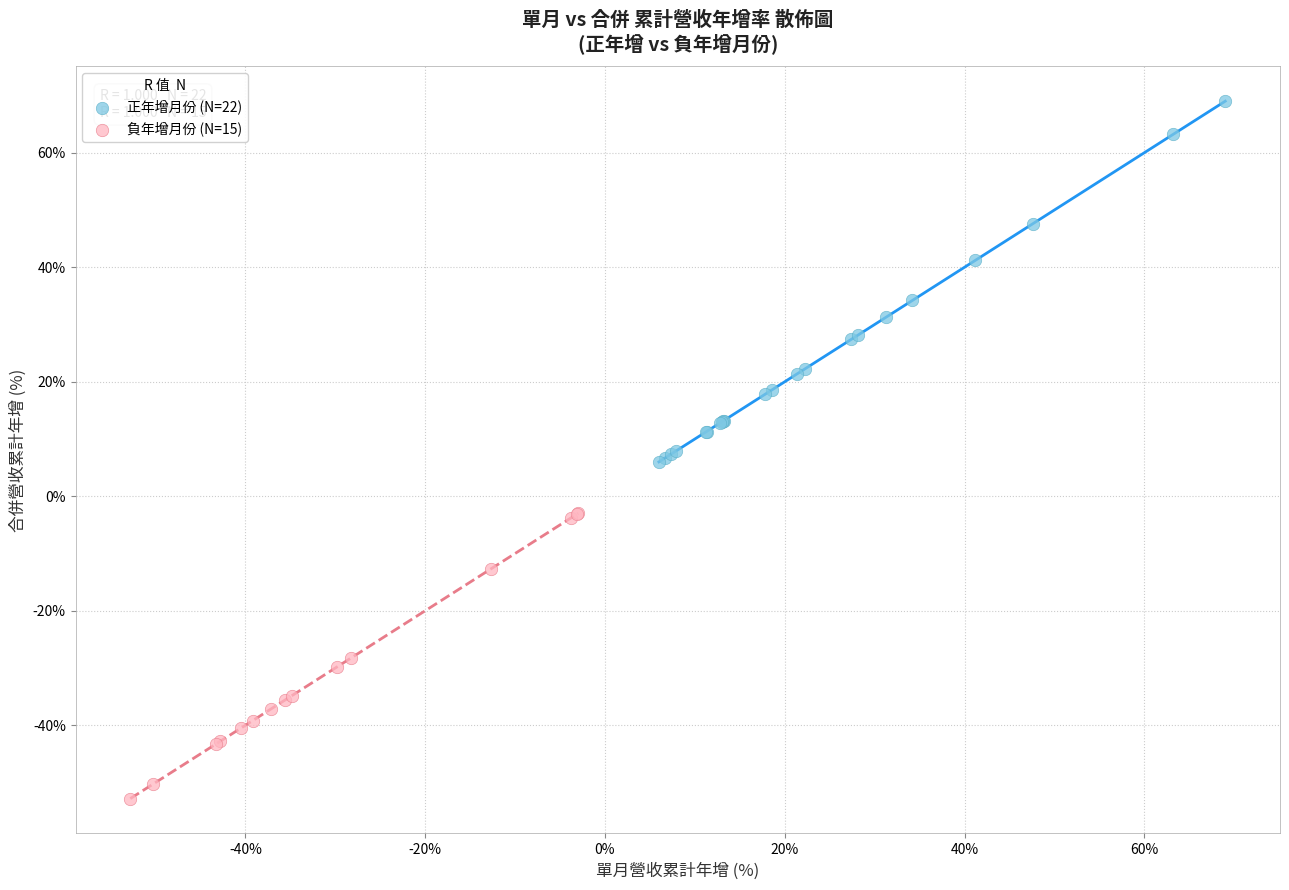

Which series reaches the minimum Y coordinate?

負年增月份 (N=15)